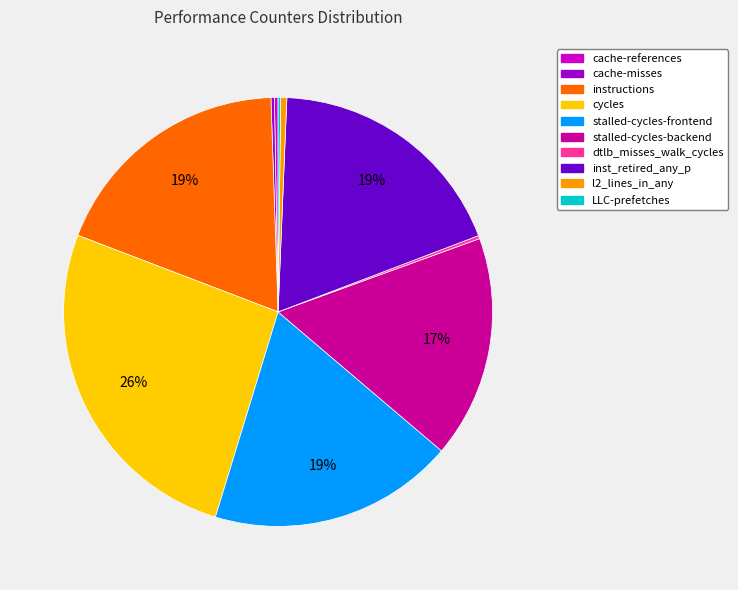

What percentage is the stalled-cycles-frontend slice, to the nearest percent?

19%